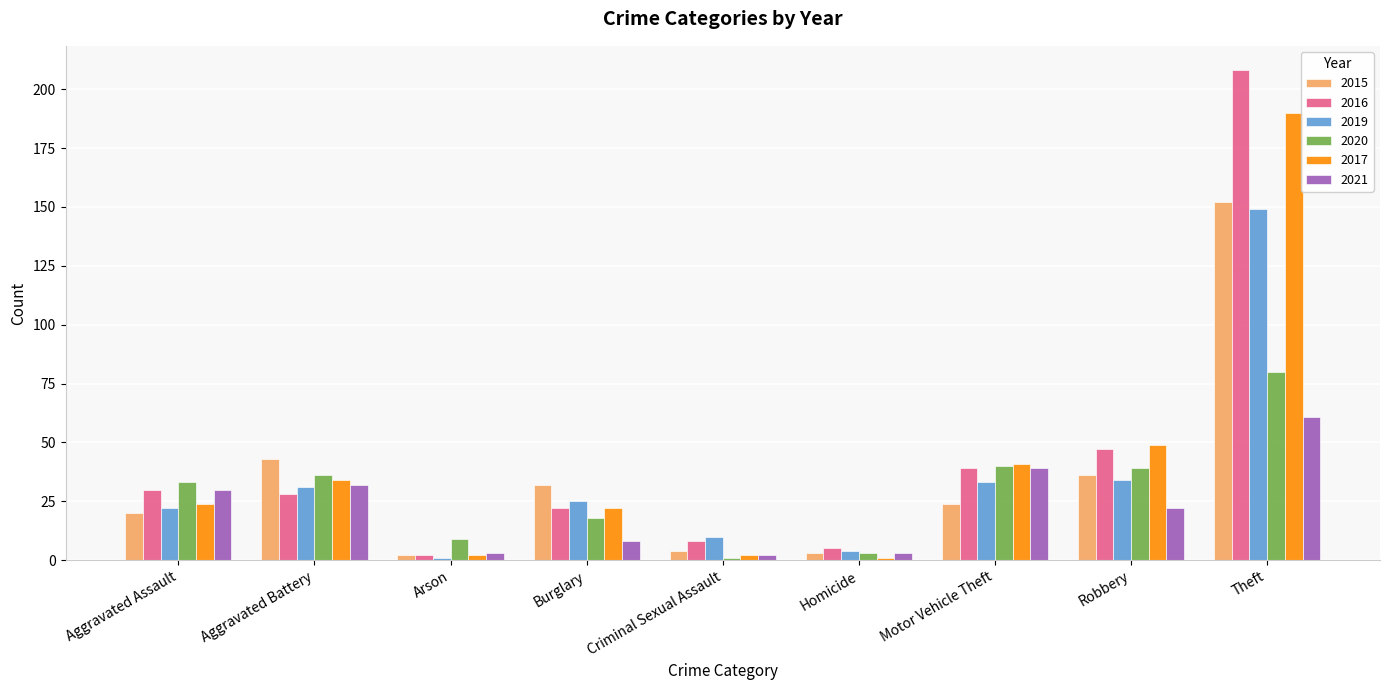

What is the minimum value for 2015?

2